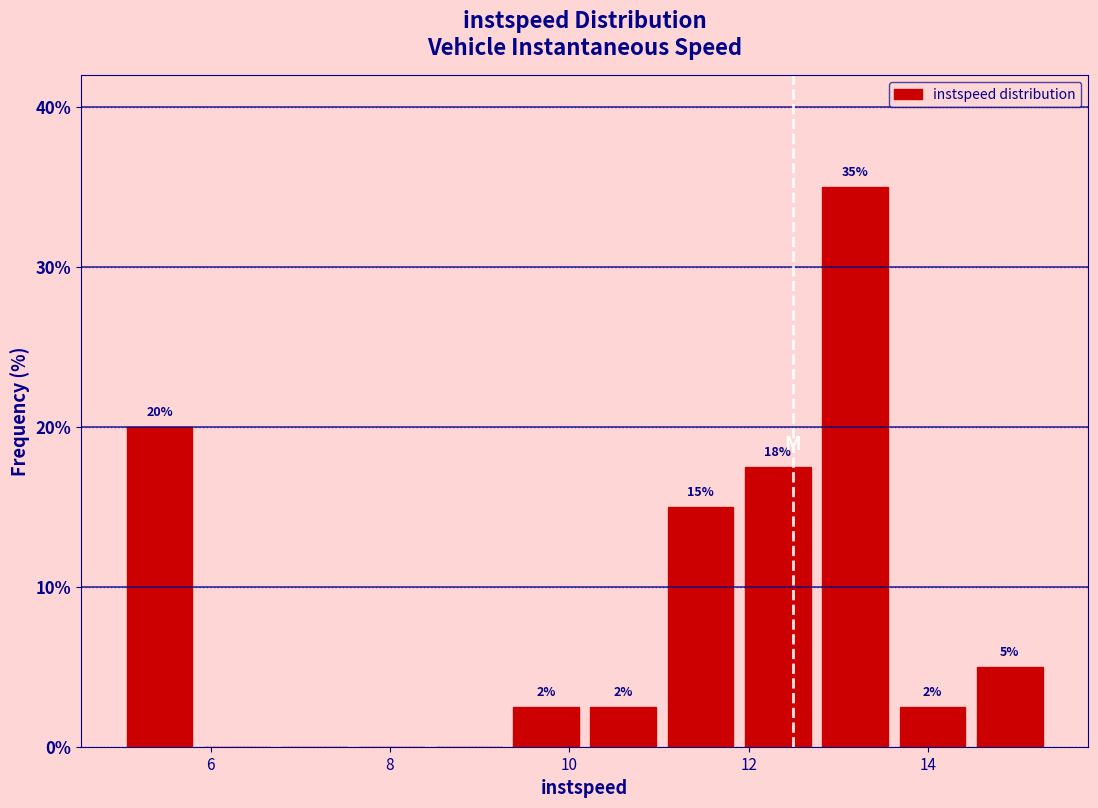

Over which range of the x-axis is the bar tallest?

12.8 to 13.6